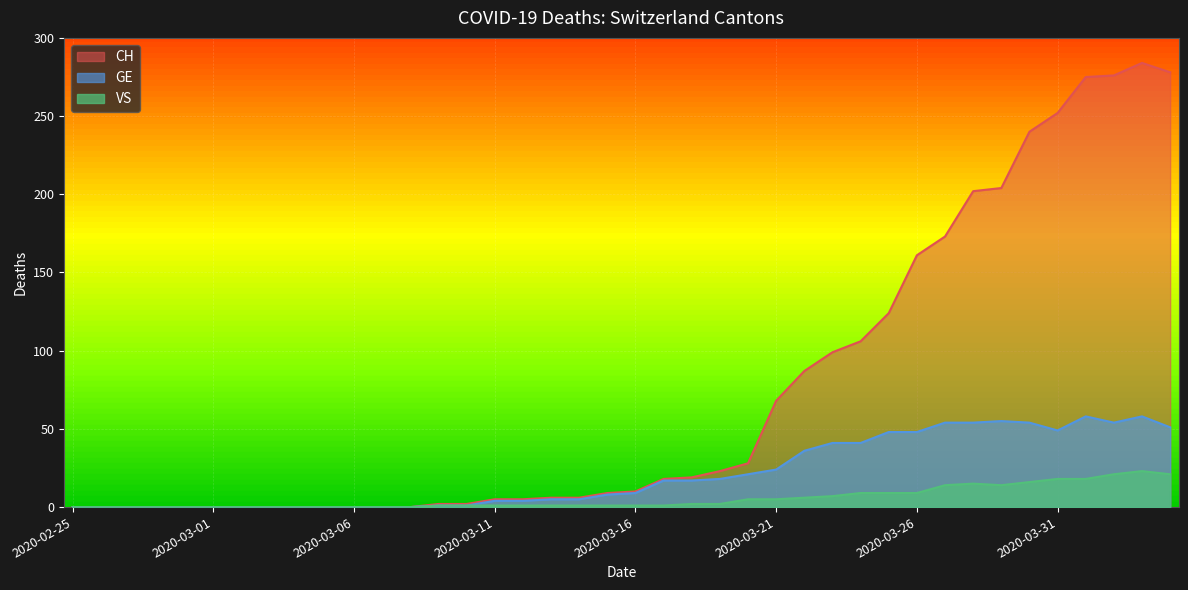

What is the difference between the VS values at 2020-03-02 and 2020-03-26?

9